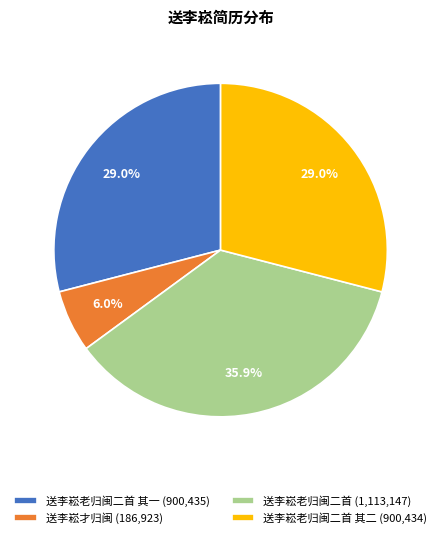

Approximately how many times larger is the value at 送李崧老归闽二首 (1,113,147) compared to 送李崧老归闽二首 其一 (900,435)?

1.2